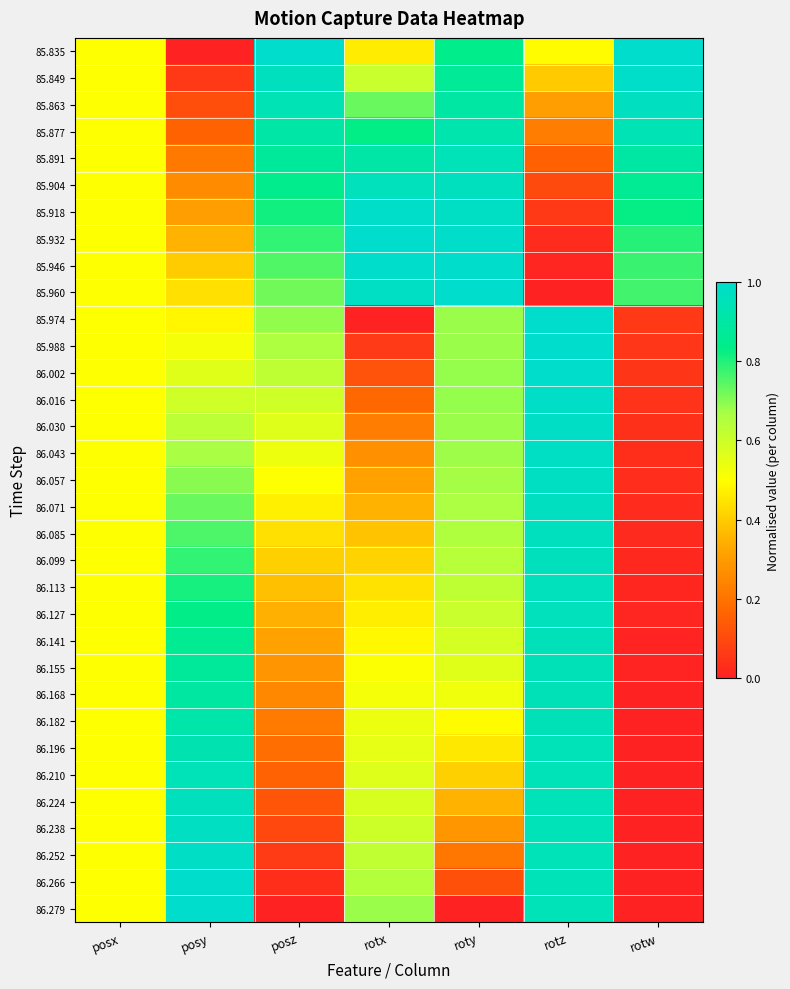

List the series in order of their peak value, lowest first.

85.877, 85.891, 86.196, 86.210, 86.182, 86.168, 86.155, 86.141, 86.127, 86.113, 86.224, 86.099, 85.904, 86.085, 85.863, 86.071, 86.238, 86.057, 86.043, 86.030, 86.252, 86.016, 85.918, 85.849, 86.002, 86.266, 85.946, 85.988, 85.835, 85.932, 85.960, 85.974, 86.279